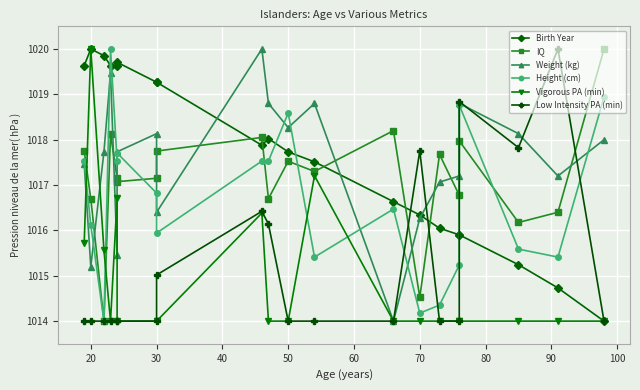

What is the difference between the maximum and minimum values in the Low Intensity PA (min) series?

6.0